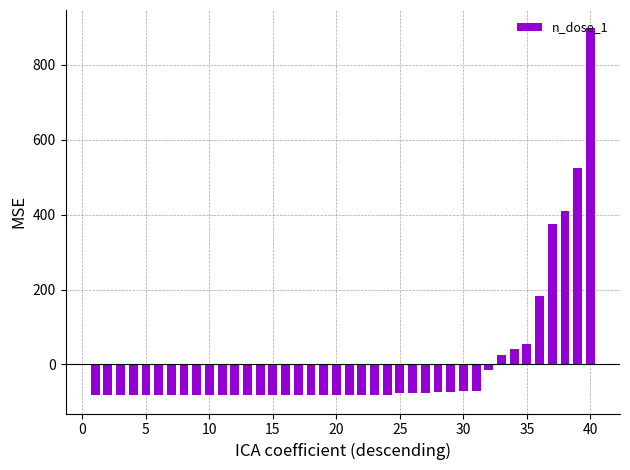

What is the greatest value displayed?

897.8